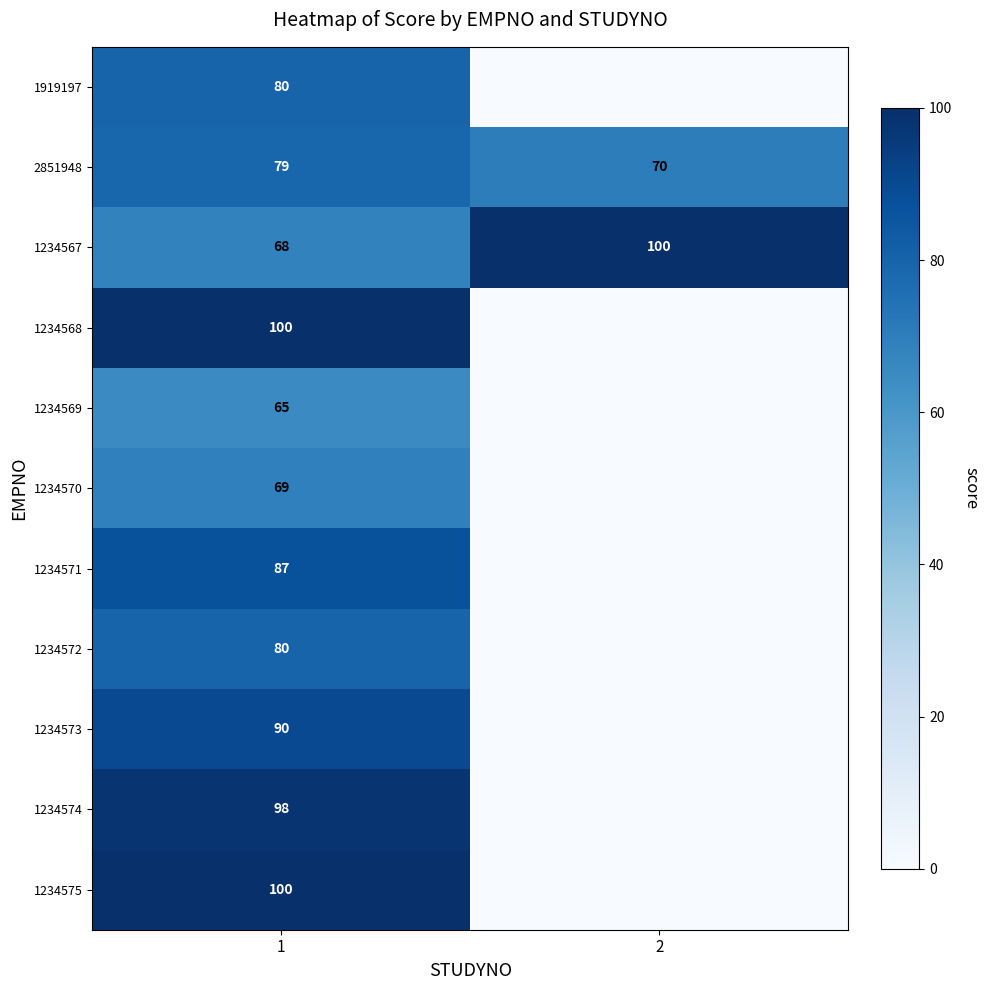

Is it true that 1234572 equals 34 at 1?

False